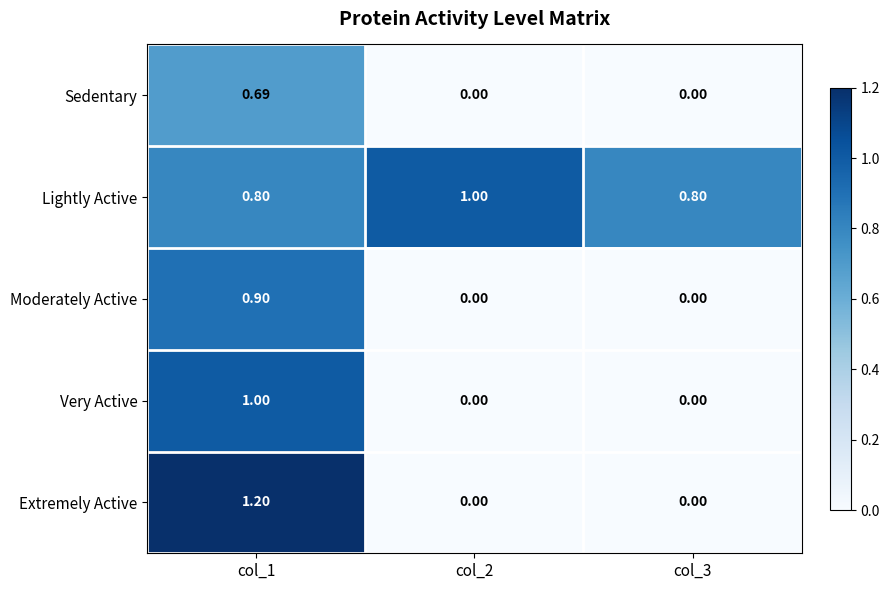

At which category is the sum across all series the highest?

col_1